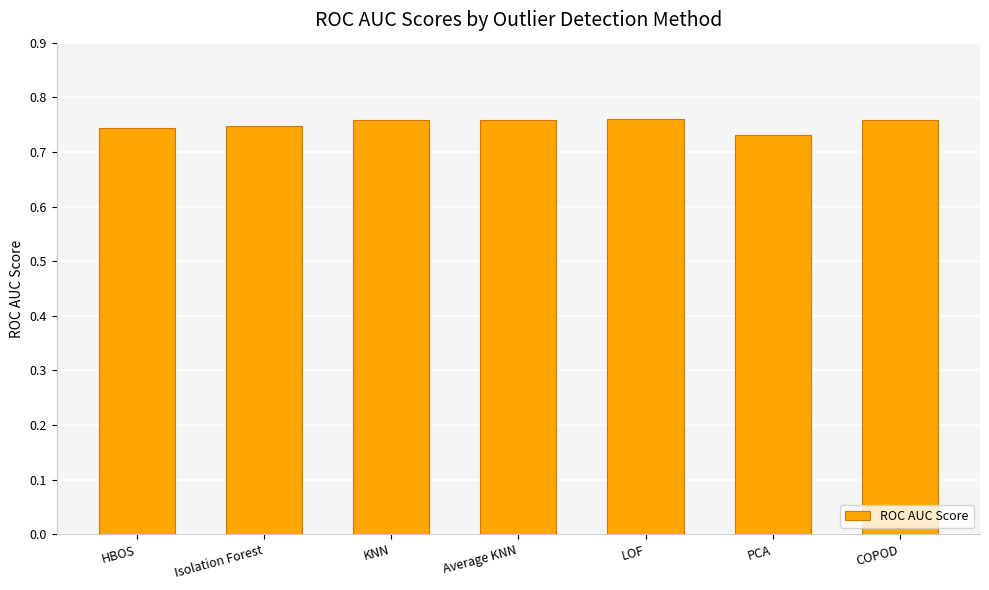

What is the sum of the values at COPOD and Isolation Forest?

1.5